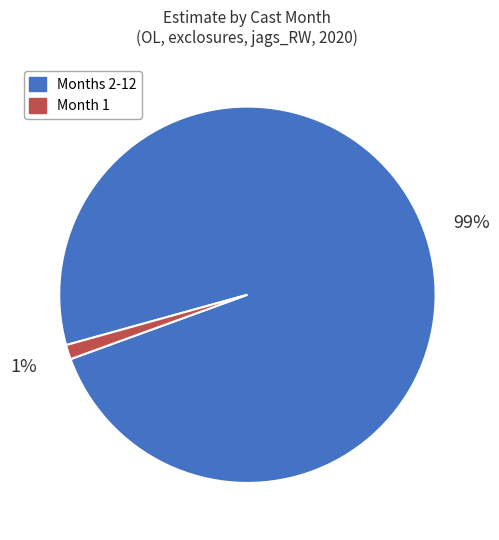

To the nearest percent, what is the average slice percentage?

50%